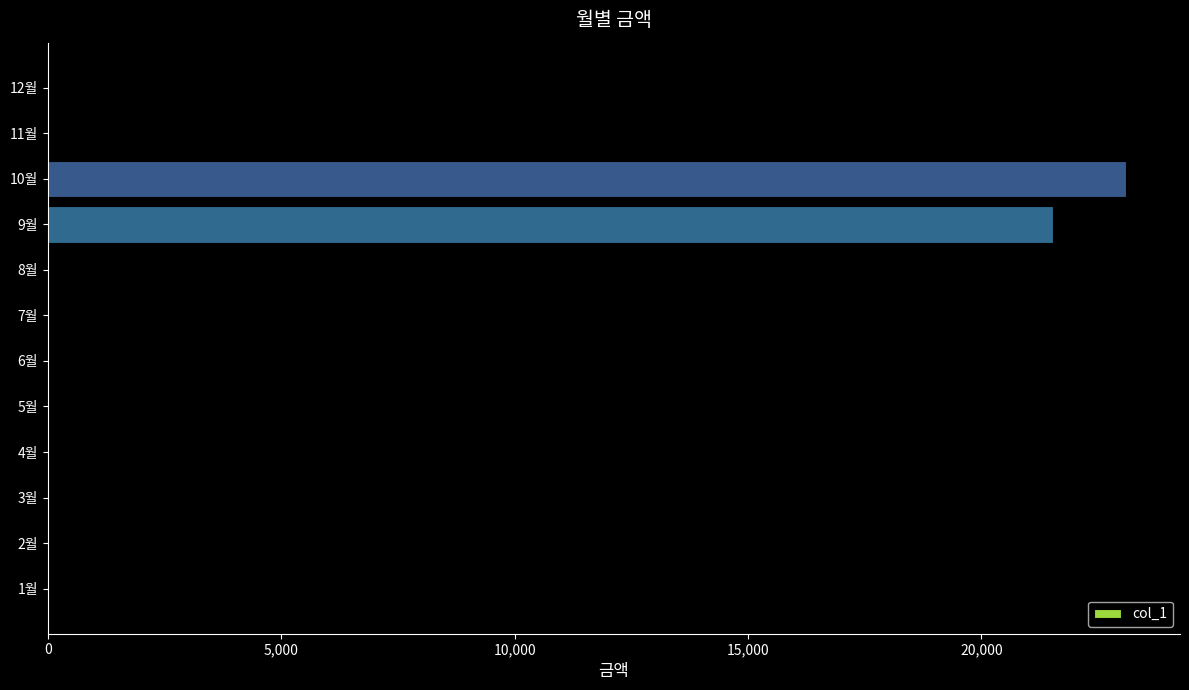

What is the greatest value displayed?

23100